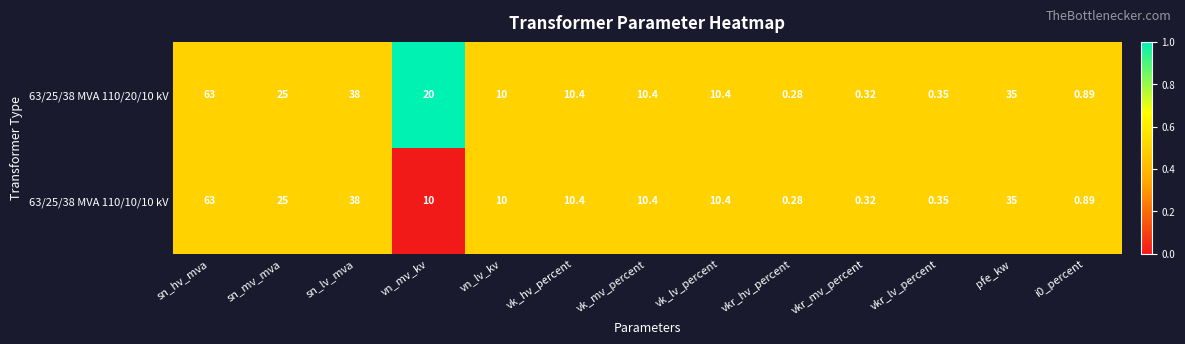

At which label does 63/25/38 MVA 110/10/10 kV first exceed 10?

sn_hv_mva